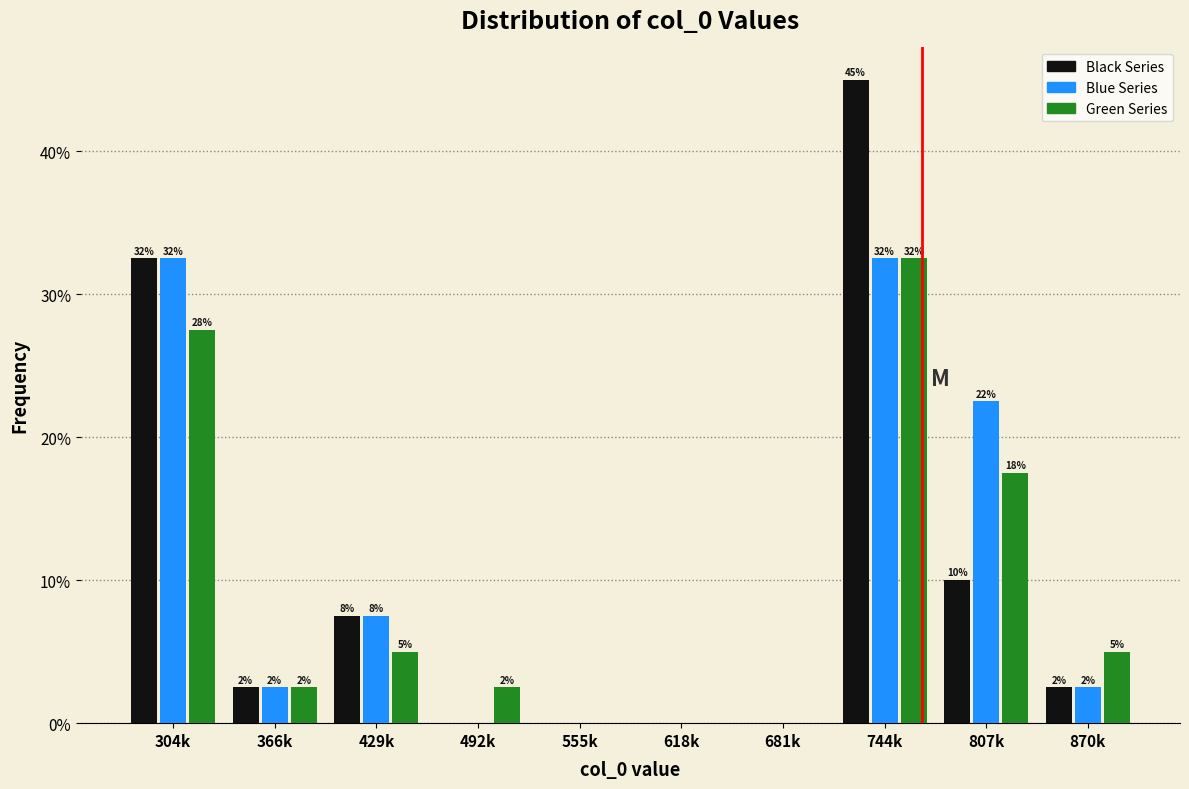

Are the bars horizontal?

No